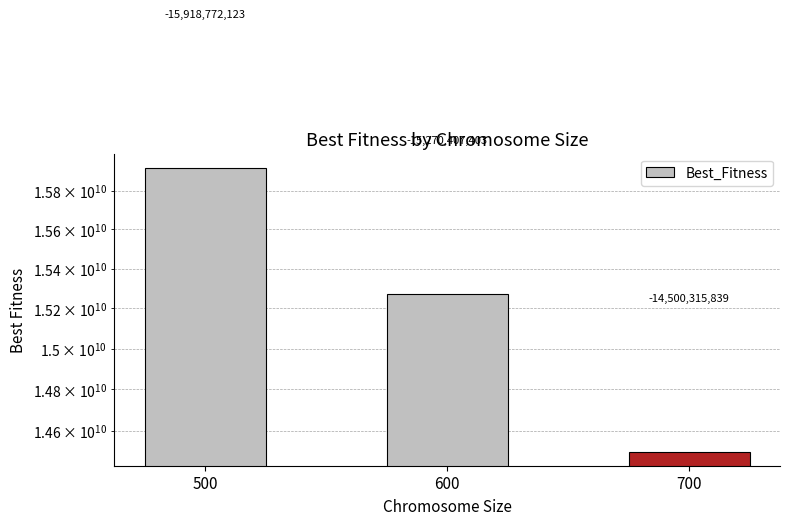

Reading left to right, extract all data points from this chart.

500=15918772123	600=15270407403	700=14500315839